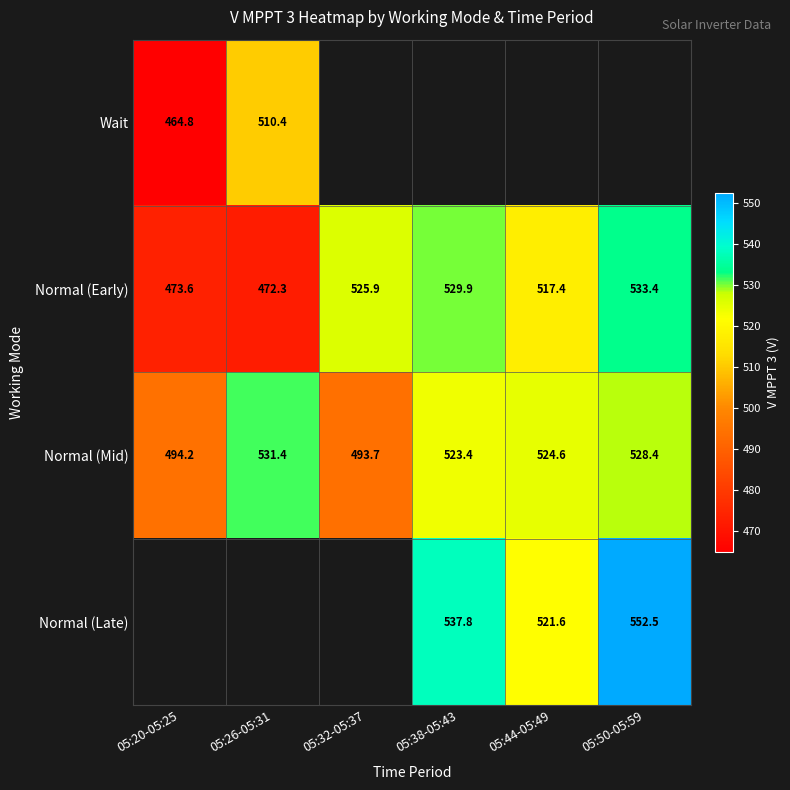

At which category does the chart reach its minimum across all series?

05:20-05:25